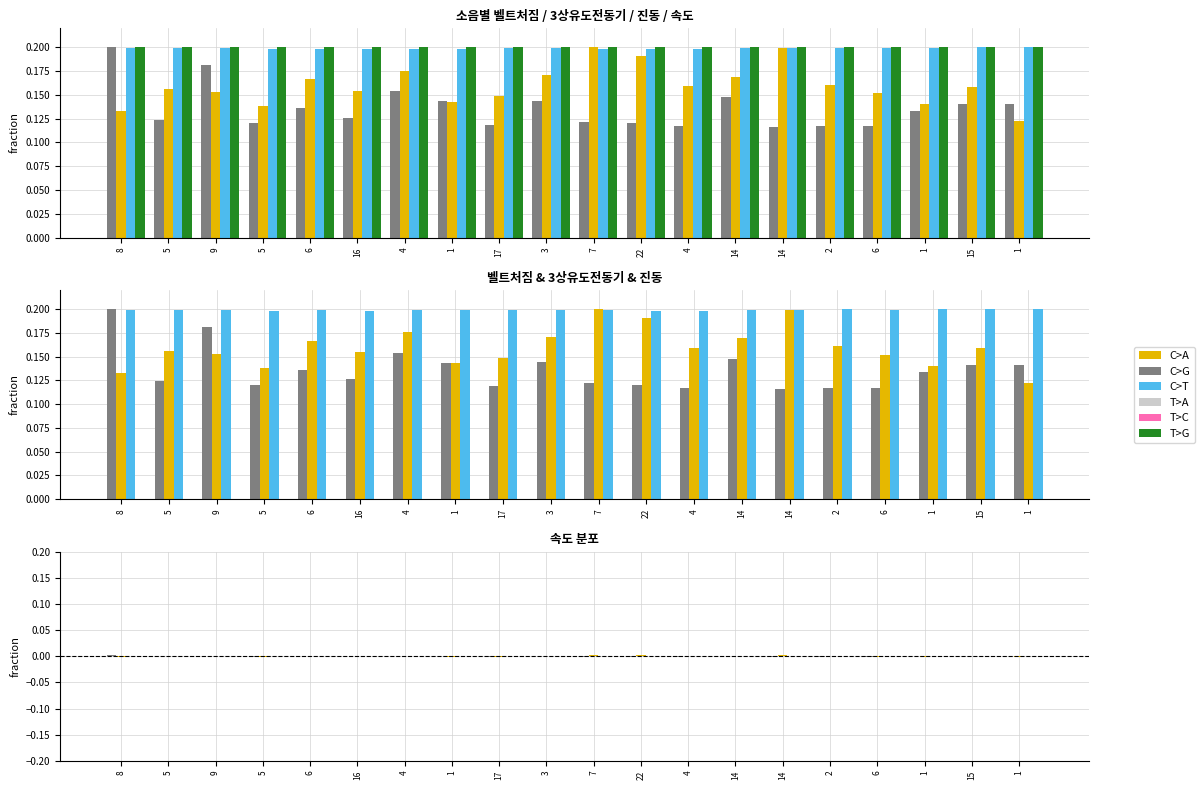

Is it true that 3상유도전동기 equals -0.0 at 16?

True